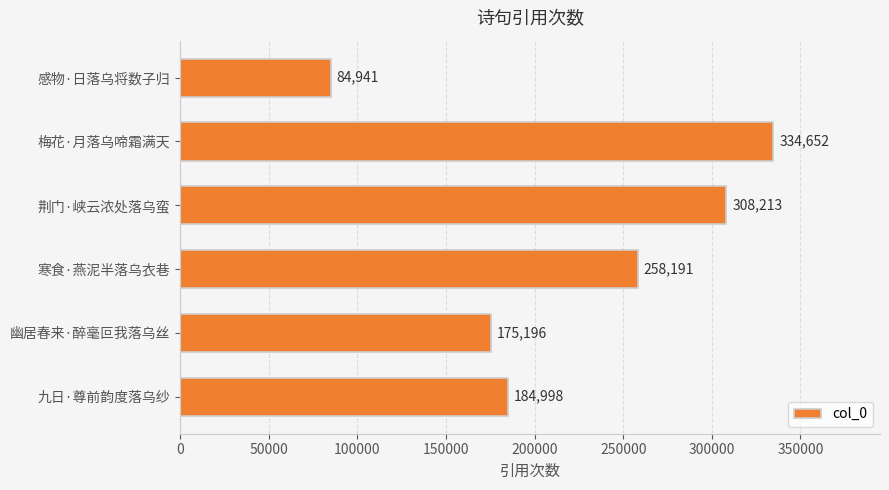

How many data points are less than 258191?

3